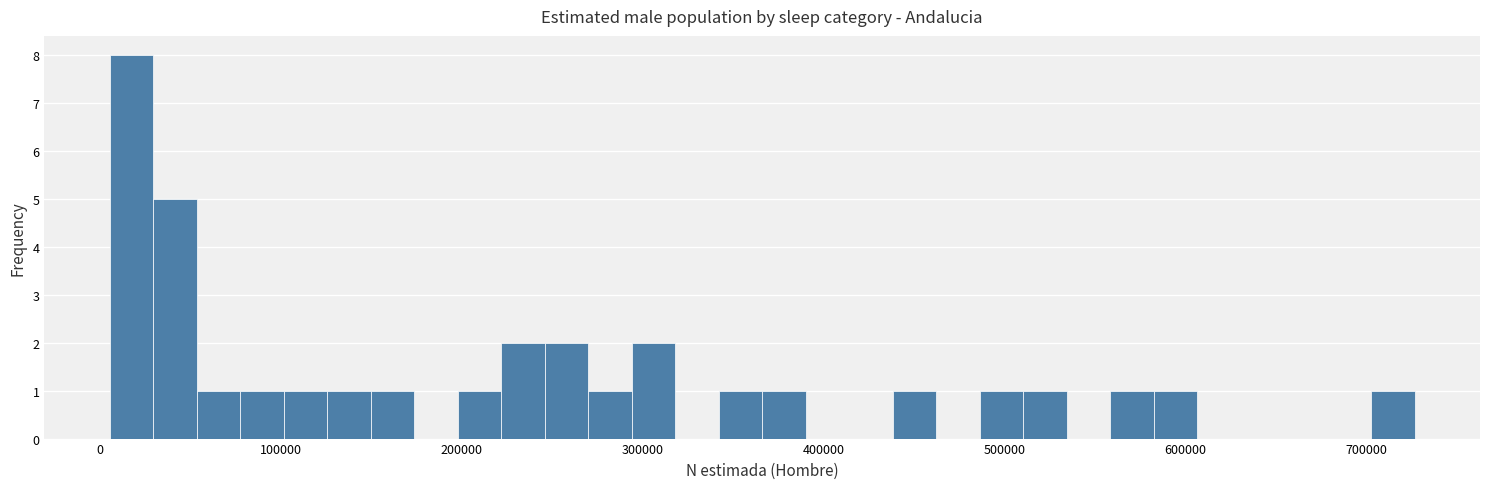

Around what value on the x-axis is the tallest bar? Give the approximate position of its centre, as read against the axis.

20000